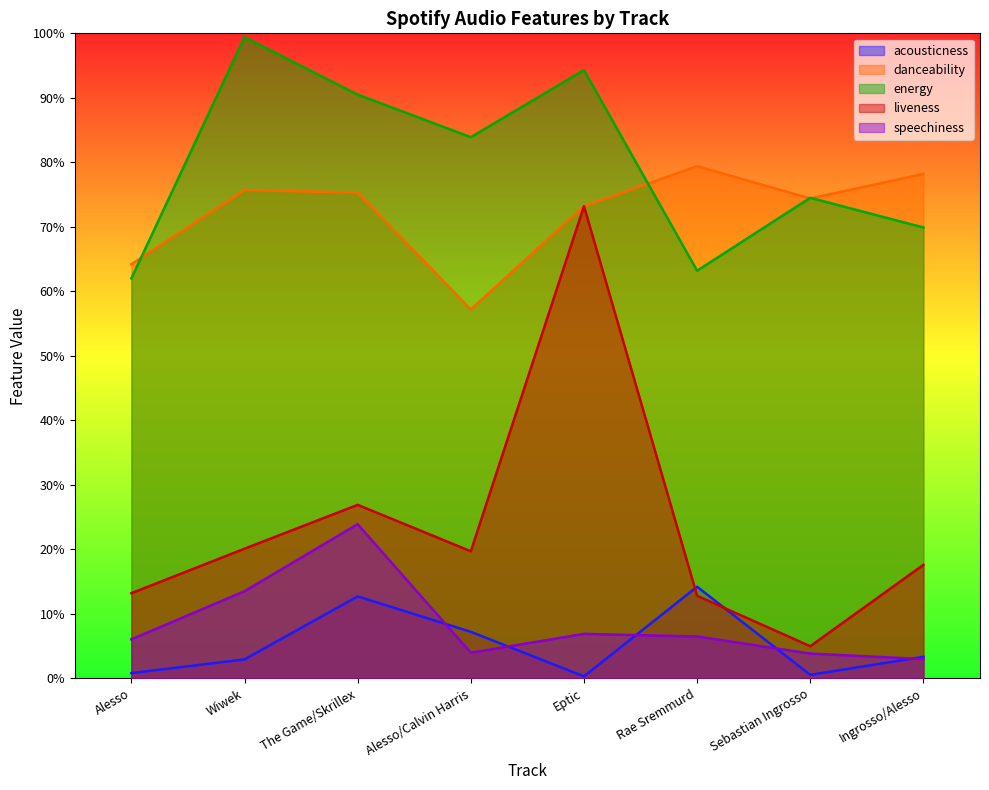

The value of speechiness at The Game/Skrillex is 0.1. True or false?

False